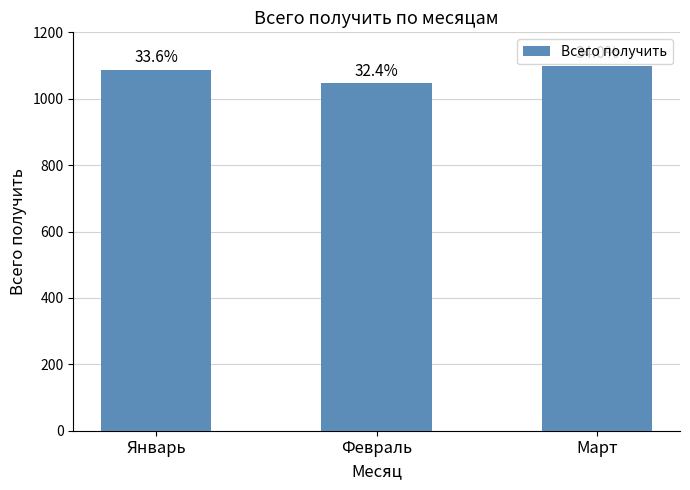

What is the value of the 2nd bar from the left?

1047.2